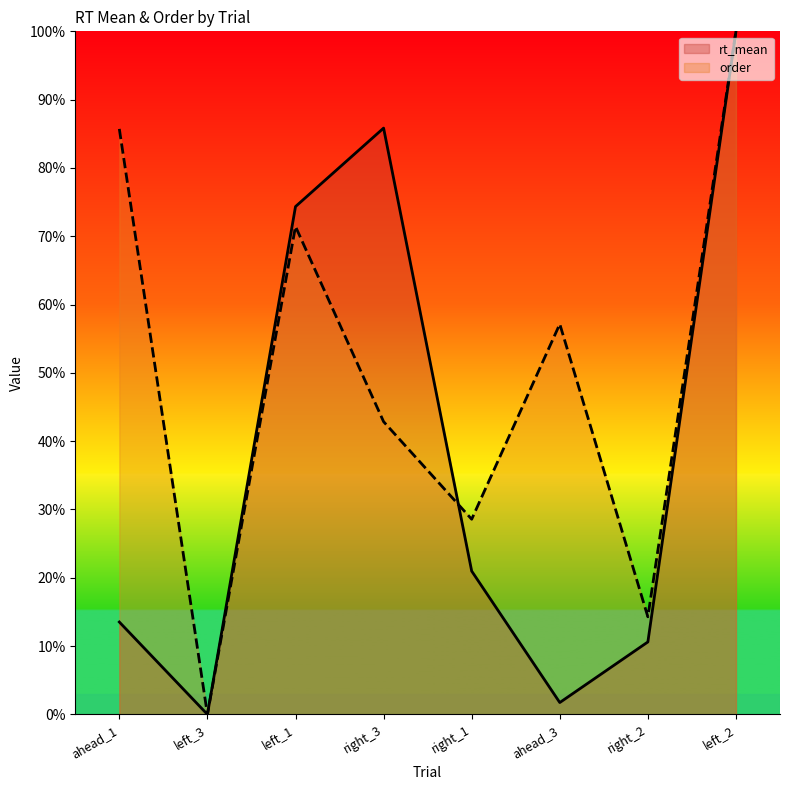

How many data points does each series have?

8